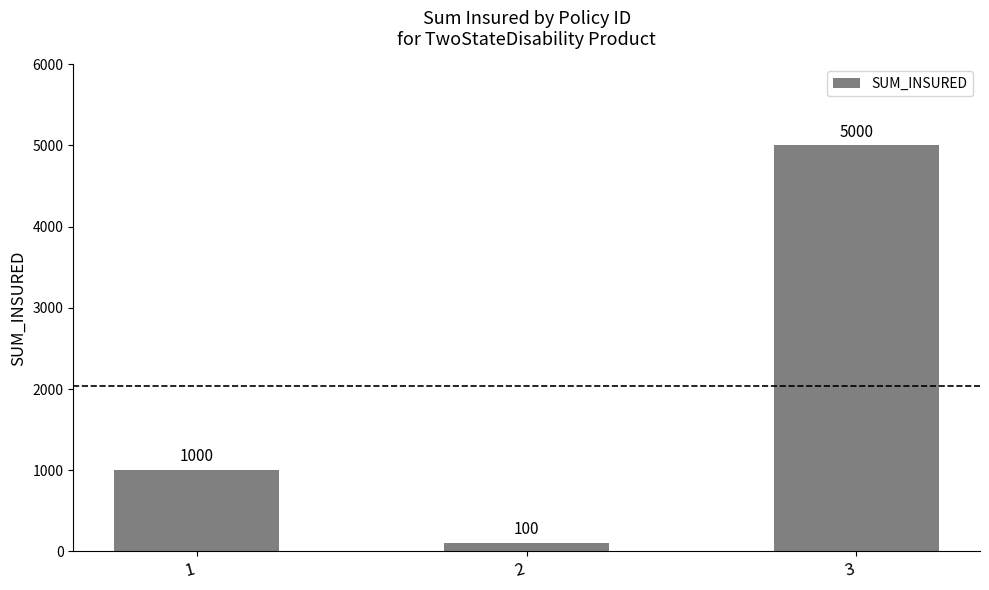

Are the bars grouped side by side (vs. stacked)?

No